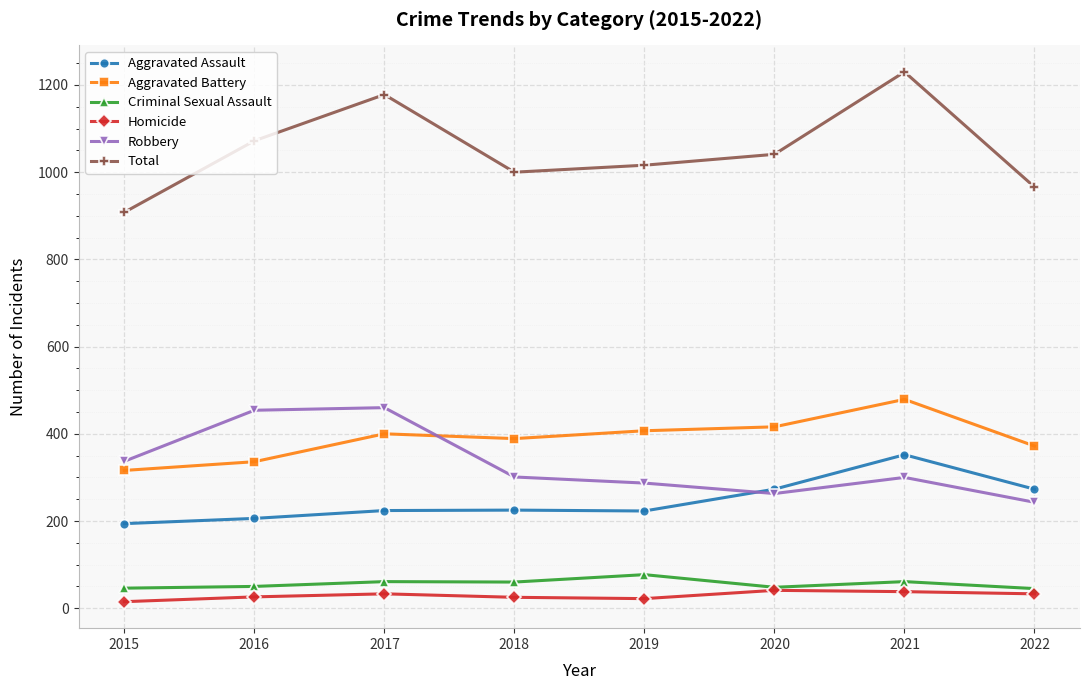

True or false: Aggravated Battery has more than 1 points higher than both neighbors.

True